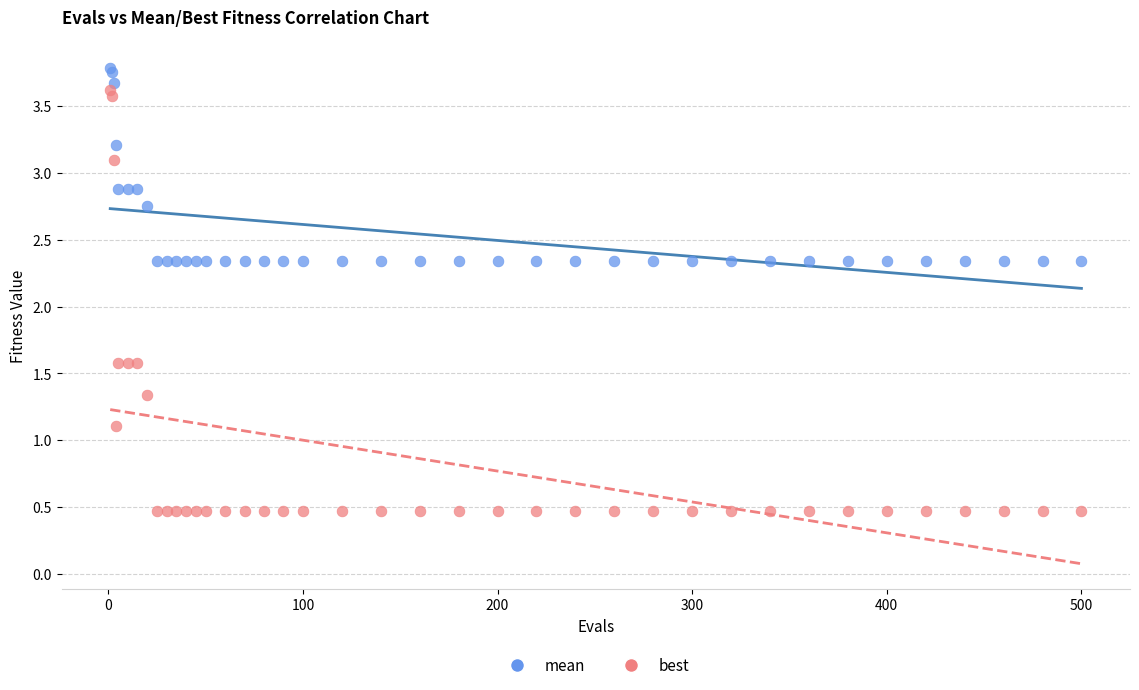

Which series reaches the minimum Y coordinate?

best